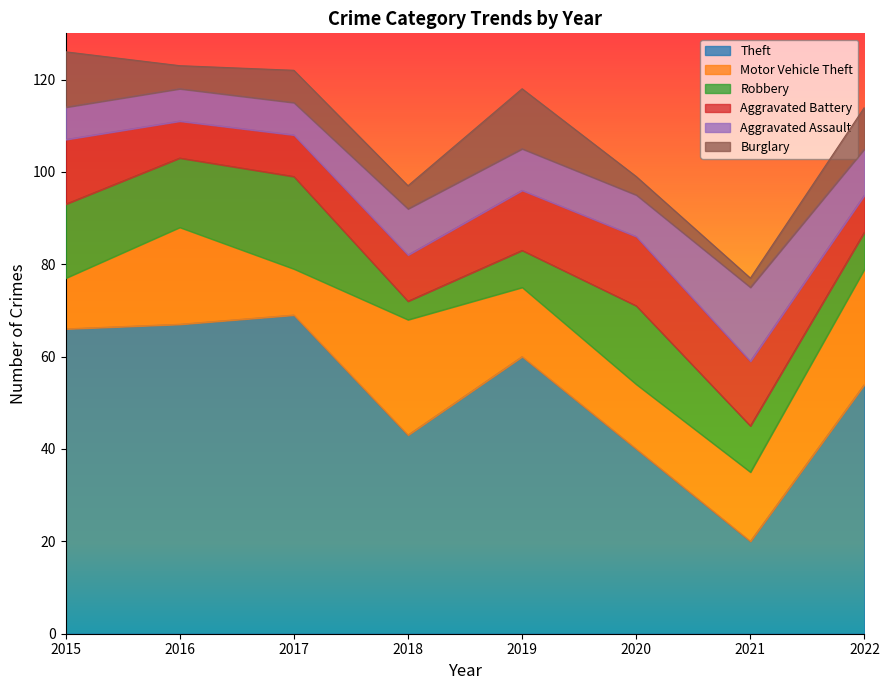

Which series has the largest total across all categories?

Theft